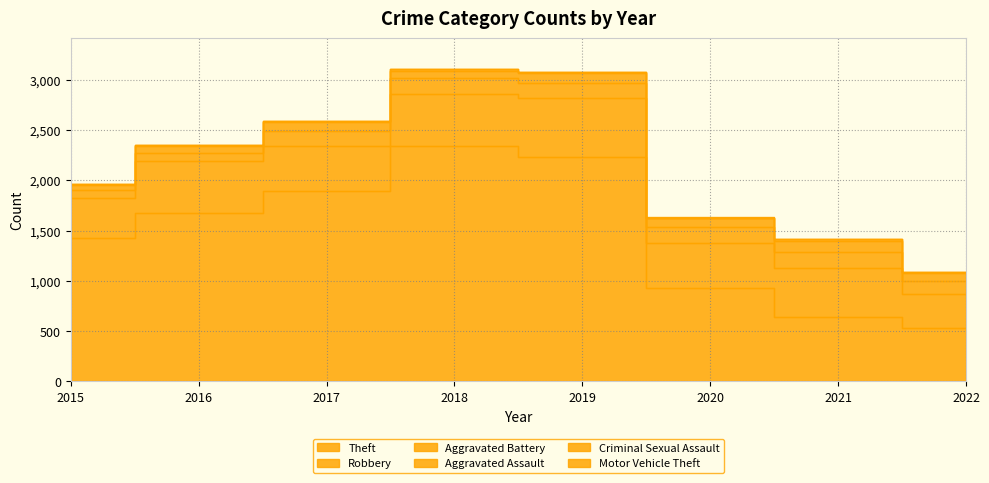

What are all the series names shown in the legend?

Theft, Robbery, Aggravated Battery, Aggravated Assault, Criminal Sexual Assault, Motor Vehicle Theft